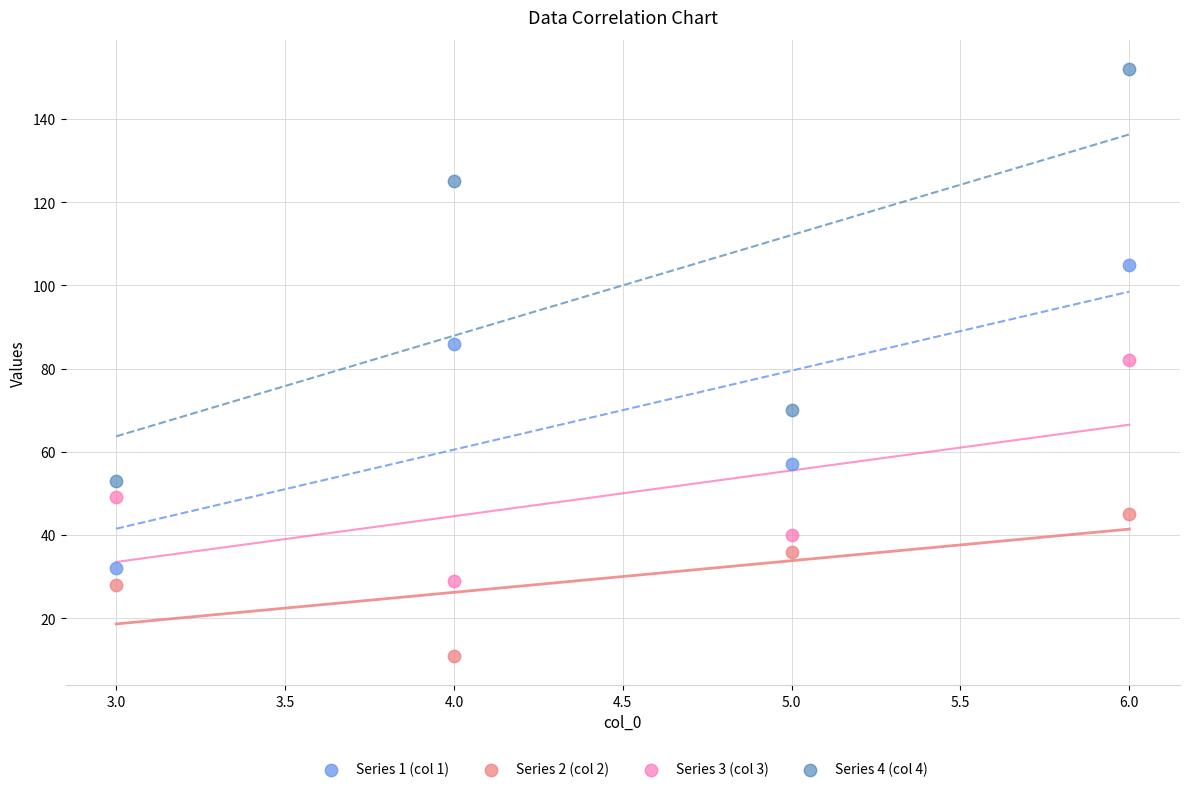

Which series contains the highest Y value?

Series 4 (col 4)